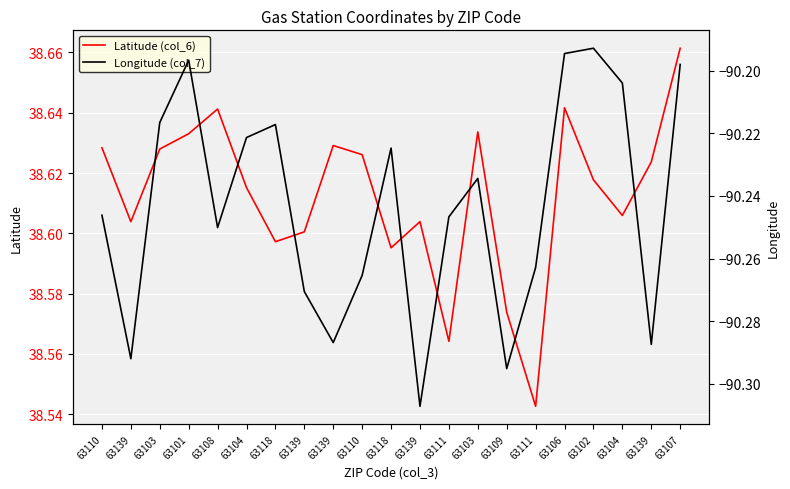

The value of Latitude (col_6) at 63110 is 38.6. True or false?

True